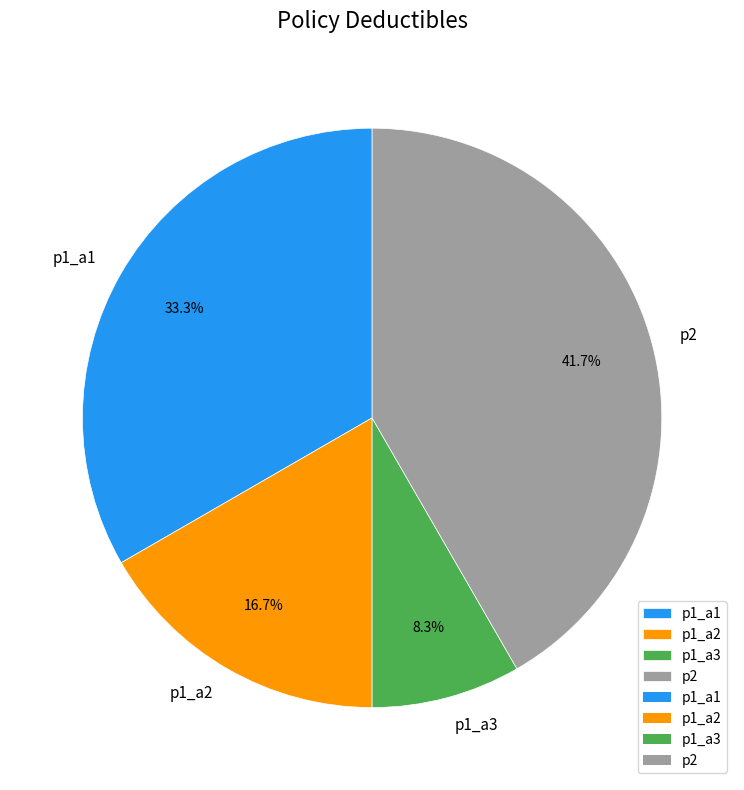

To the nearest percent, what portion does p1_a1 represent?

33%